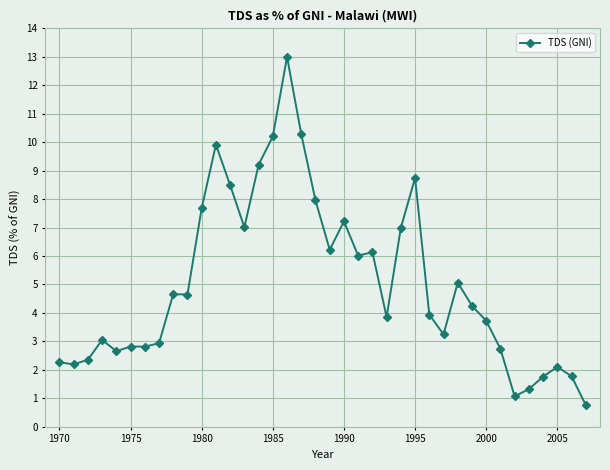

How many values exceed 4?

19